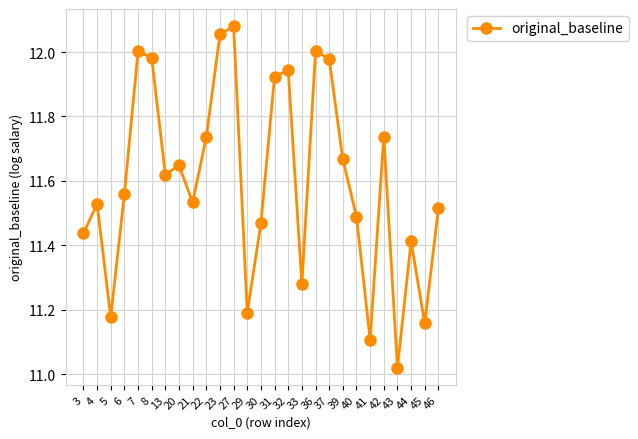

Is this an area chart (filled region under the line)?

No